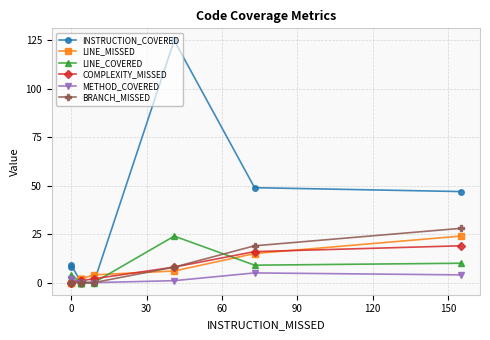

Is the value of COMPLEXITY_MISSED at −30 greater than the value of INSTRUCTION_COVERED at 180?

No